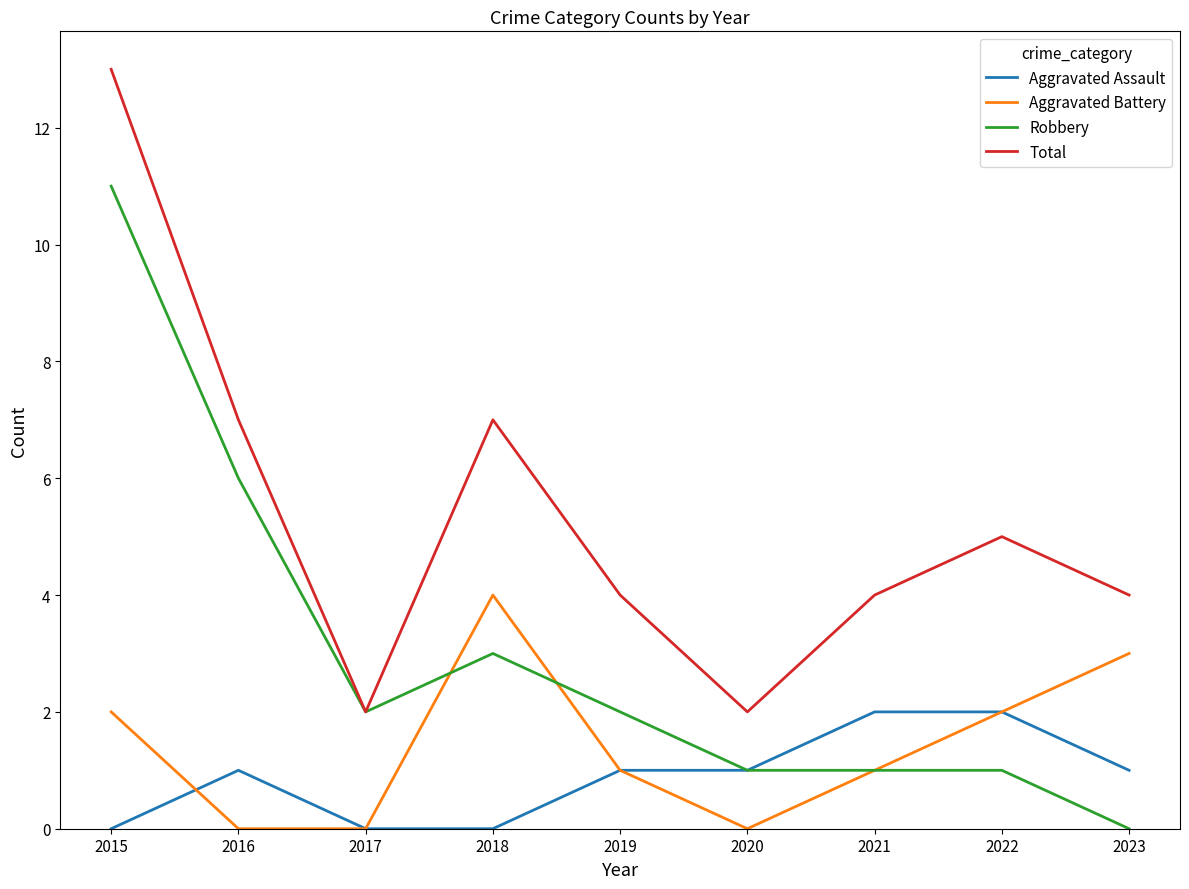

What is the difference between the highest and lowest values at 2018?

7